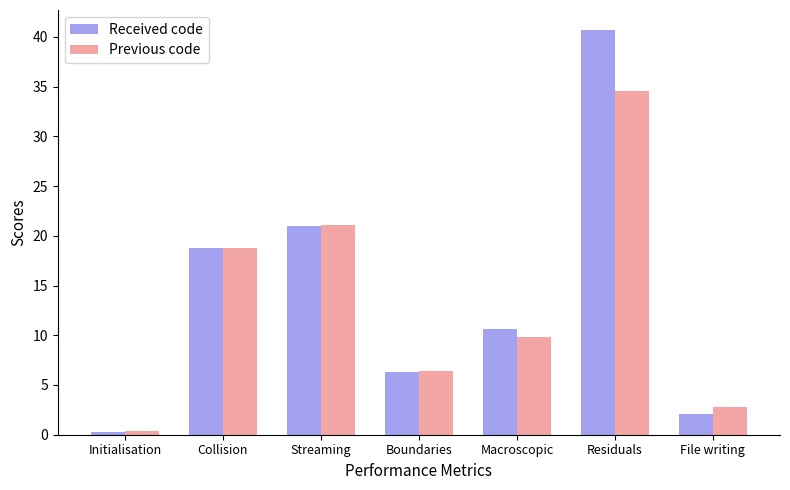

What is the average value of the Received code series?

14.2